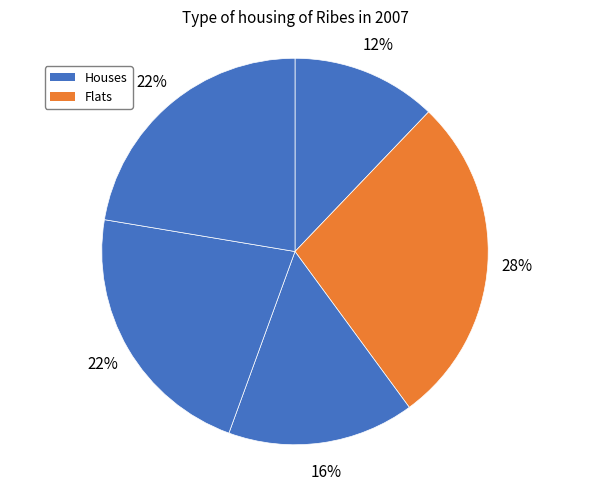

How many slices are in this pie chart?

5